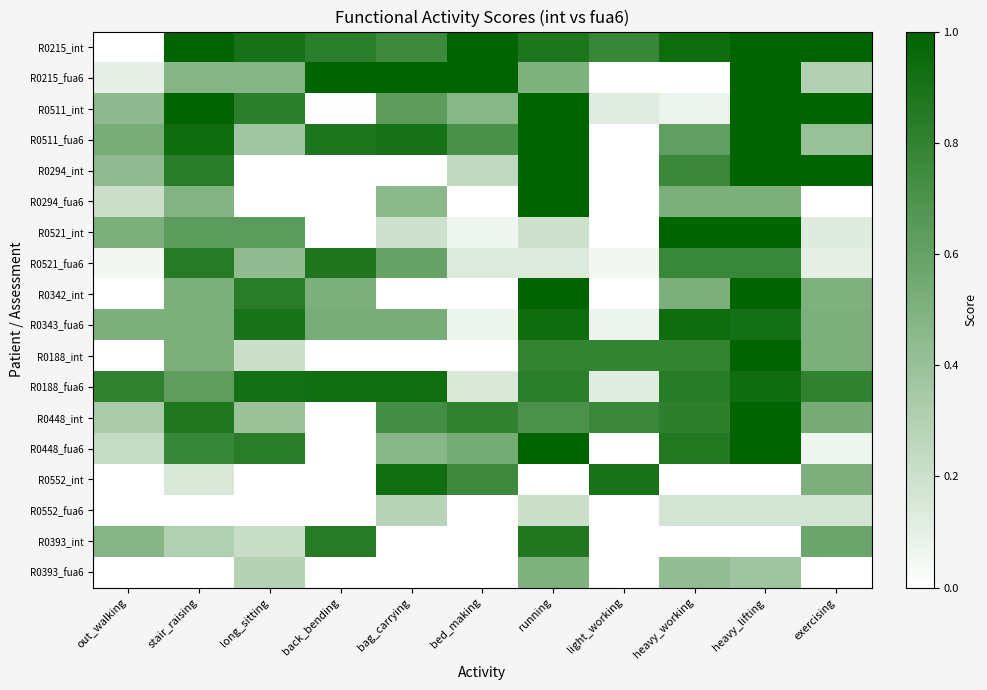

At how many categories does at least one series exceed 0?

11